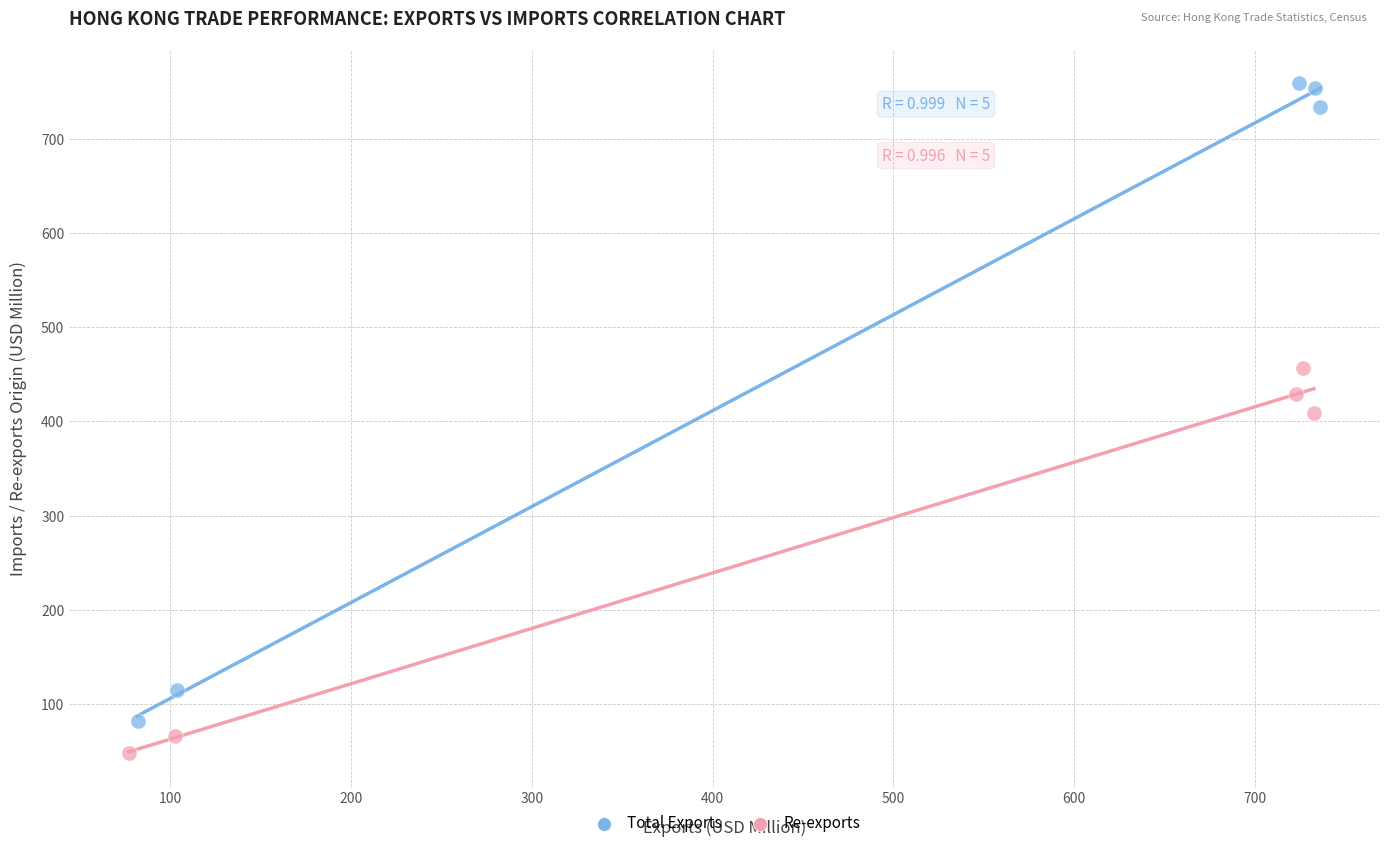

Which series has the largest Y range (max minus min)?

Total Exports